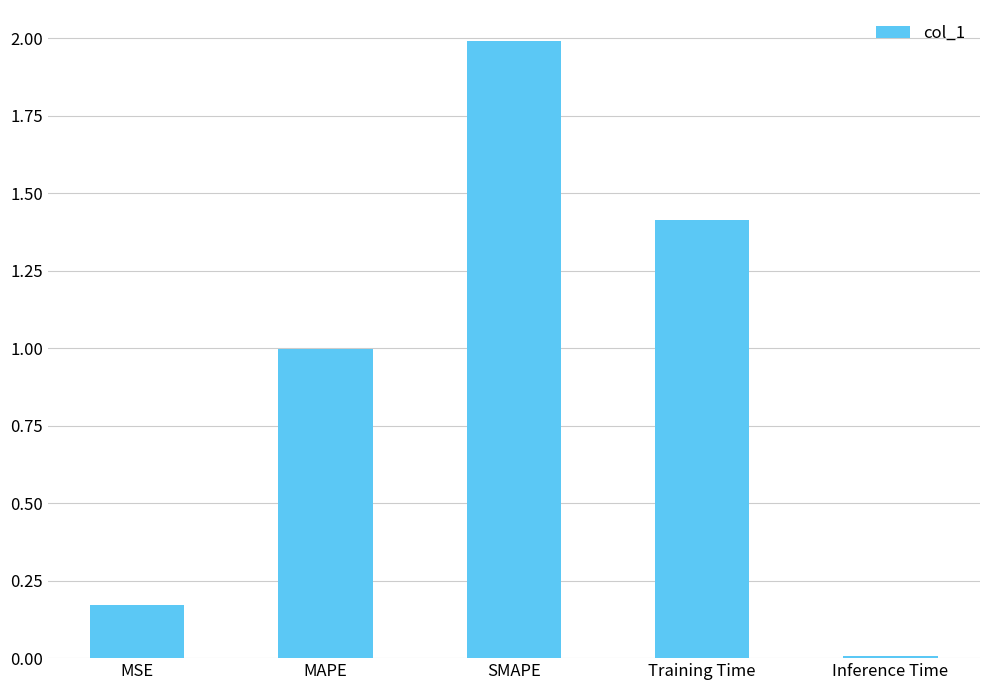

List the labels in order of value, smallest first.

Inference Time, MSE, MAPE, Training Time, SMAPE